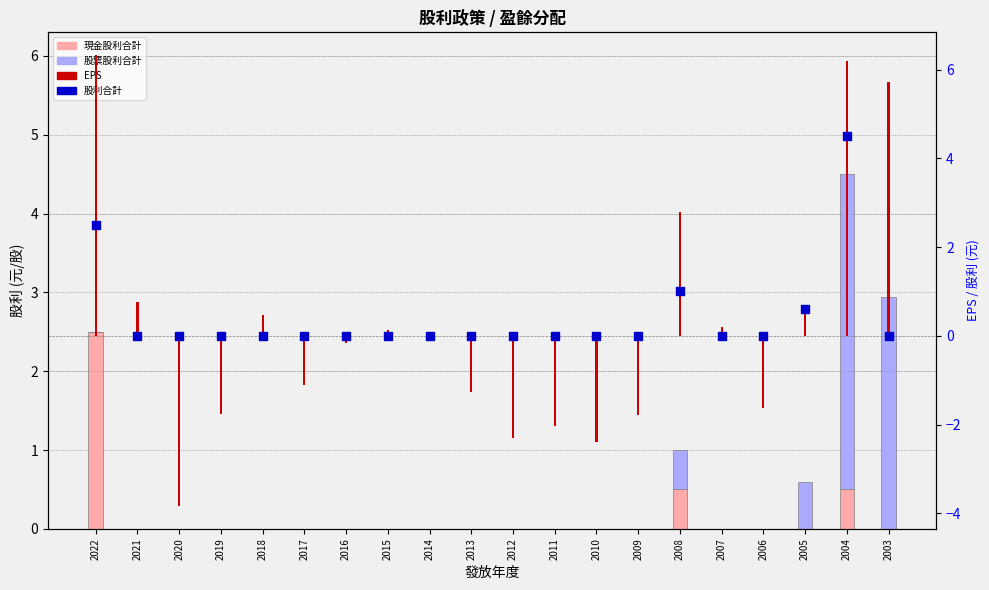

At which category is the sum across all series the highest?

2004